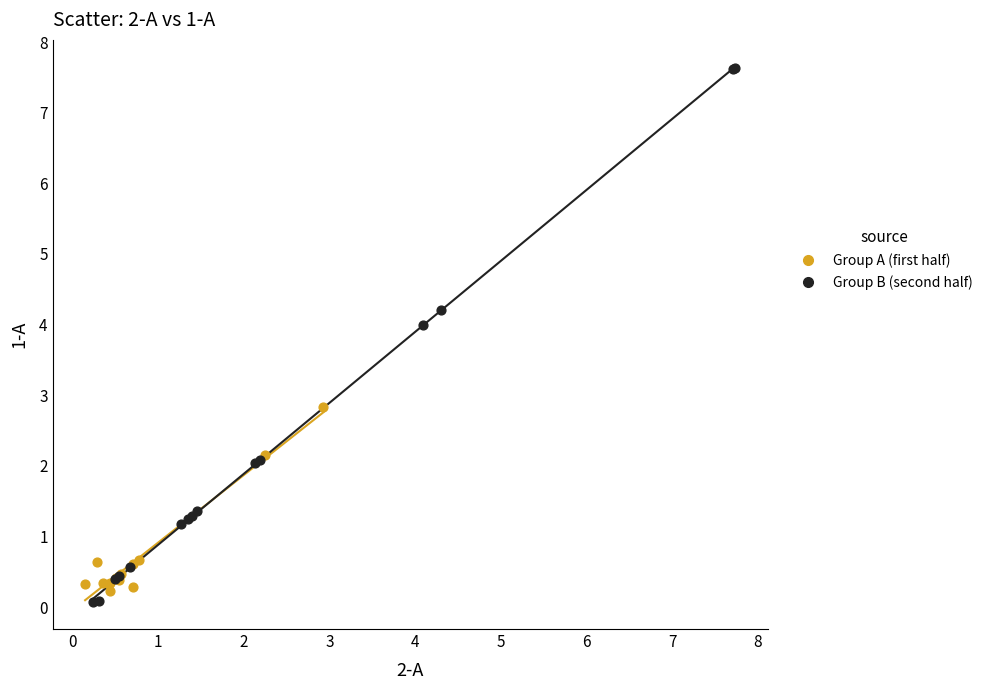

Which series reaches the maximum Y coordinate?

Group B (second half)